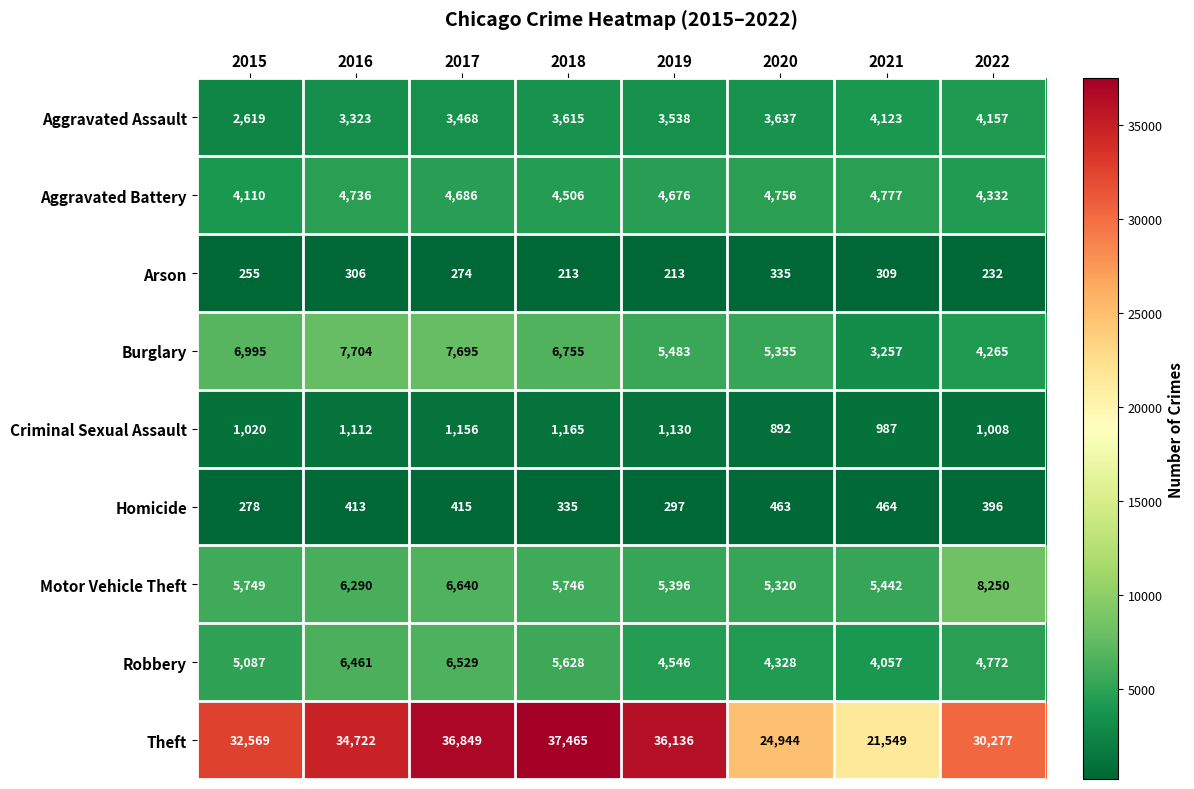

How many data points in Criminal Sexual Assault are less than 1112?

4